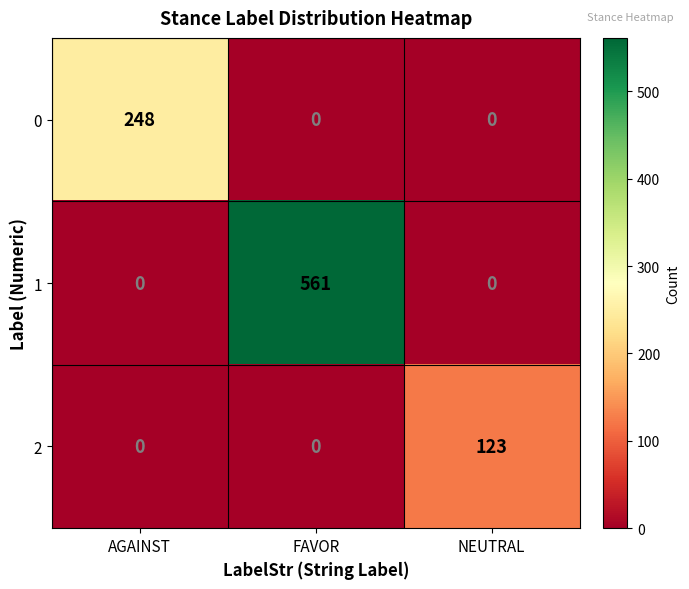

List the series in order of their peak value, lowest first.

2, 0, 1